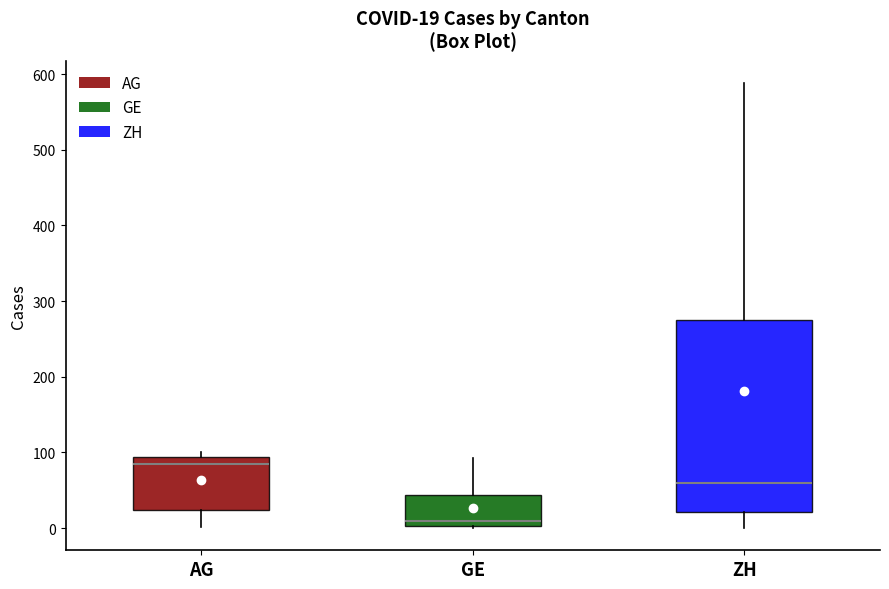

Which box is the tallest, from its lower edge to its upper edge?

ZH